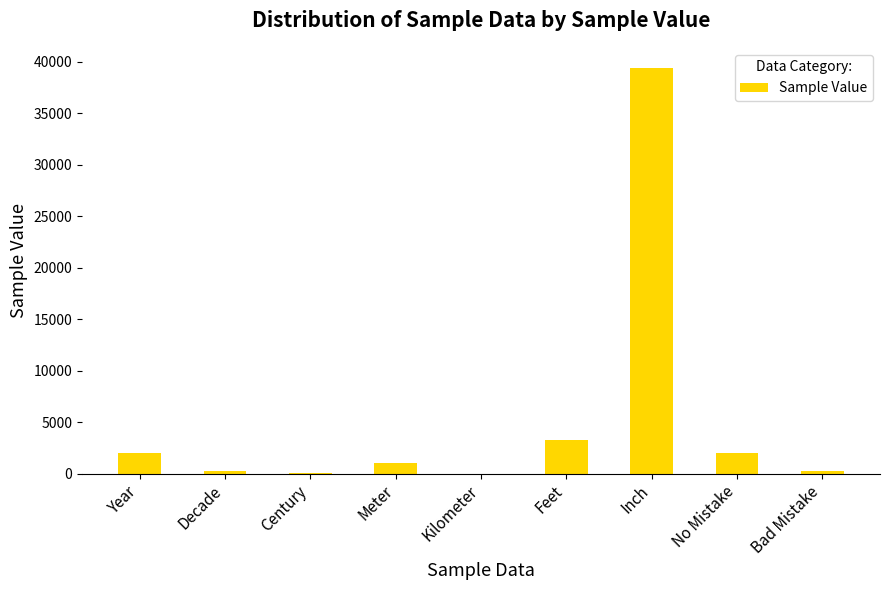

What is the difference between the values at Decade and Year?

1818.0